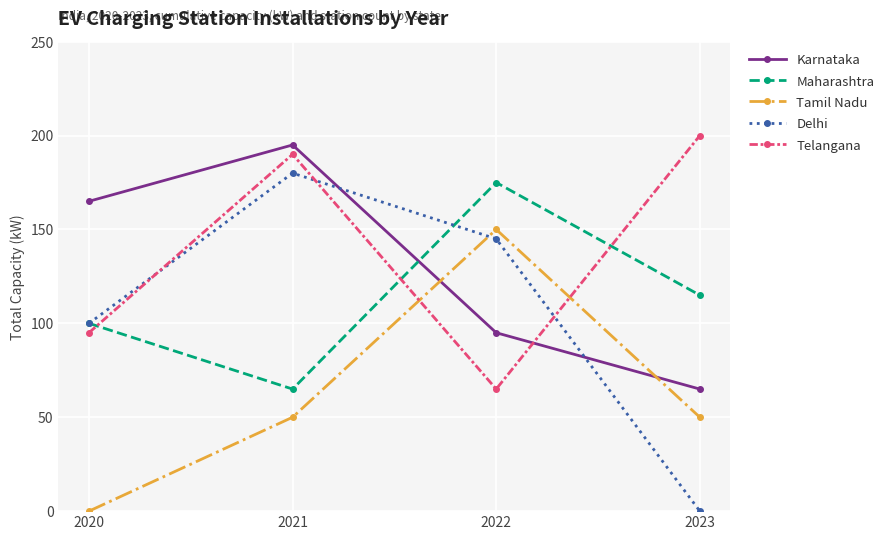

Which series has the widest spread of values?

Delhi